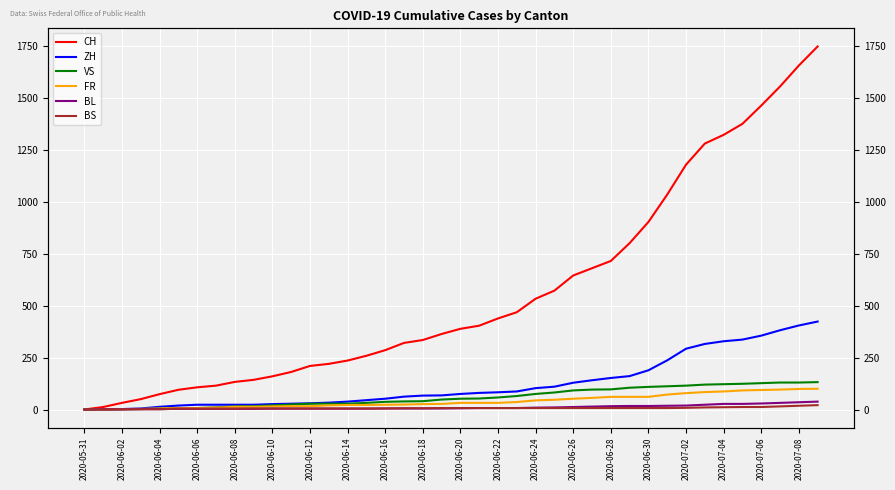

True or false: BS has a value of 0 at 2020-05-31.

True